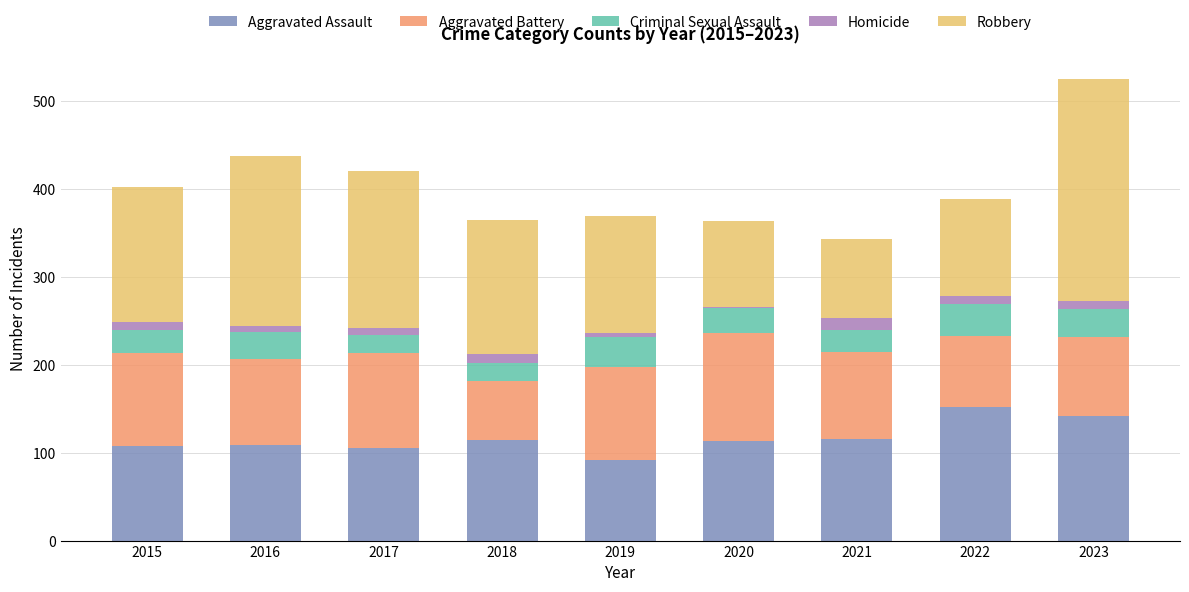

What is the lowest value of the Aggravated Assault series?

92